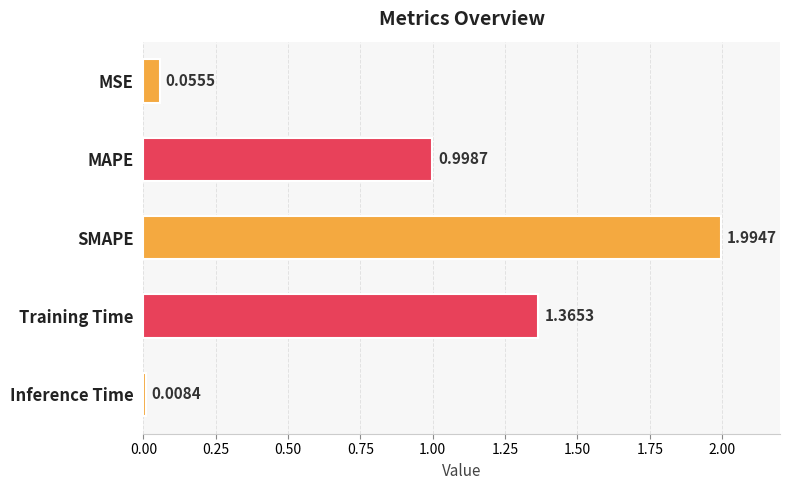

What is the difference between the values at MSE and MAPE?

0.9